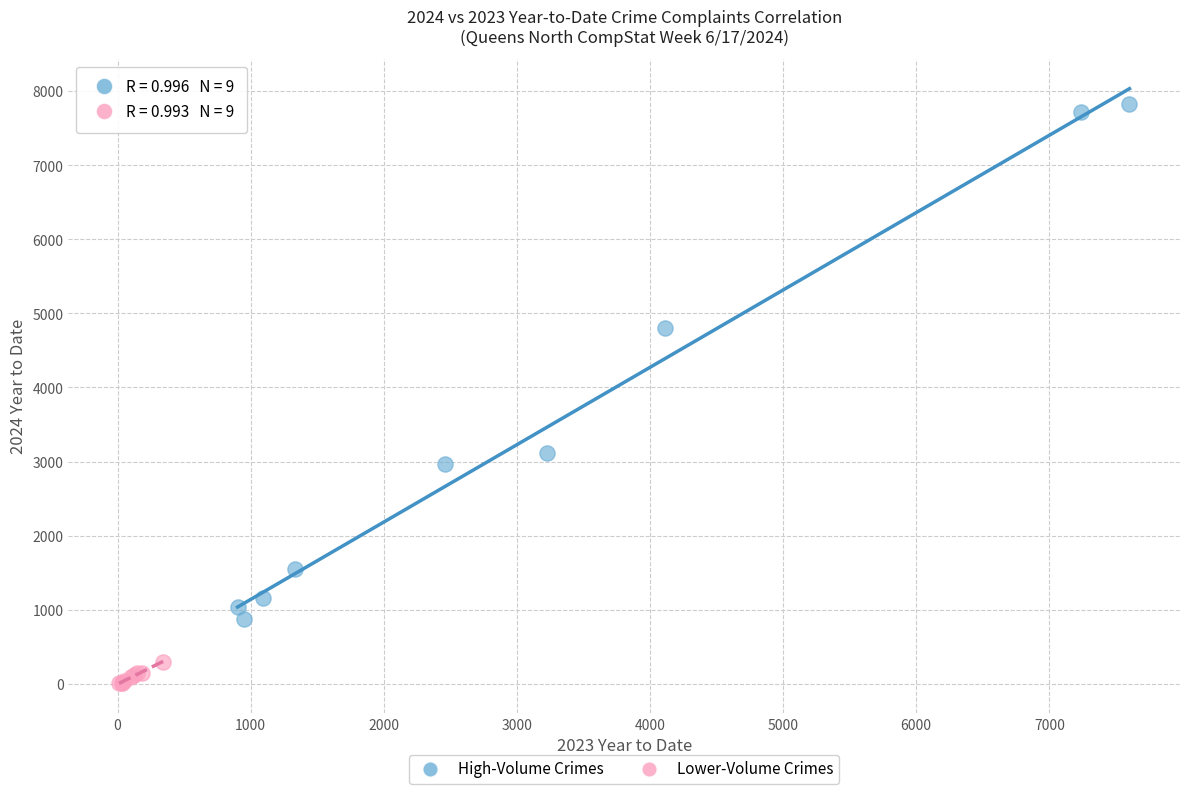

Which series reaches the maximum Y coordinate?

High-Volume Crimes